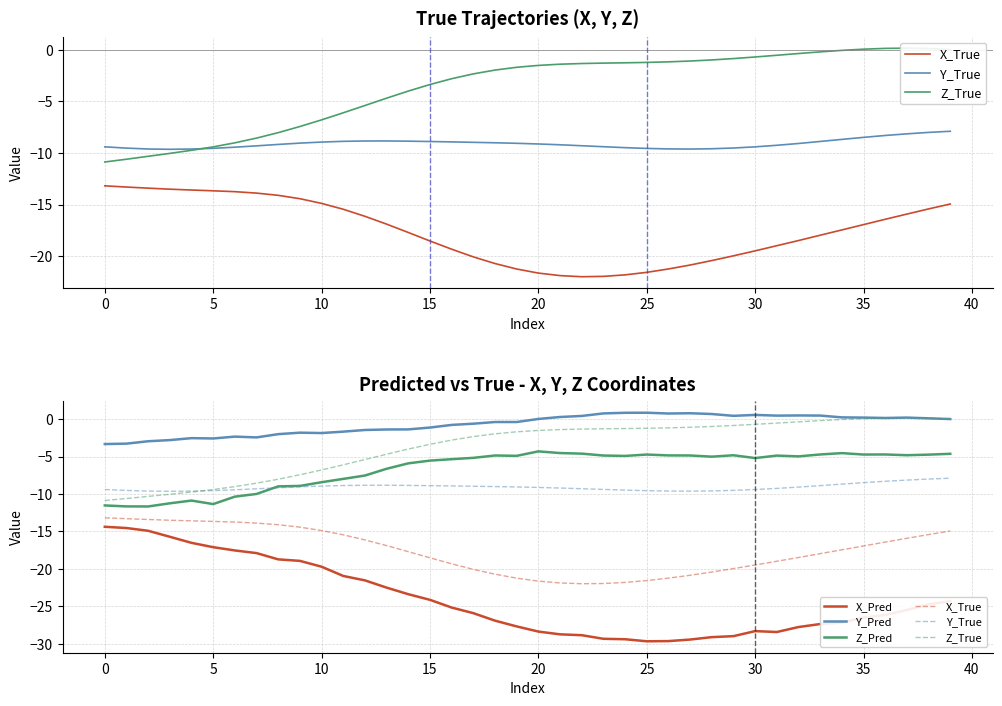

Which has a higher value, 31 or 11?

11